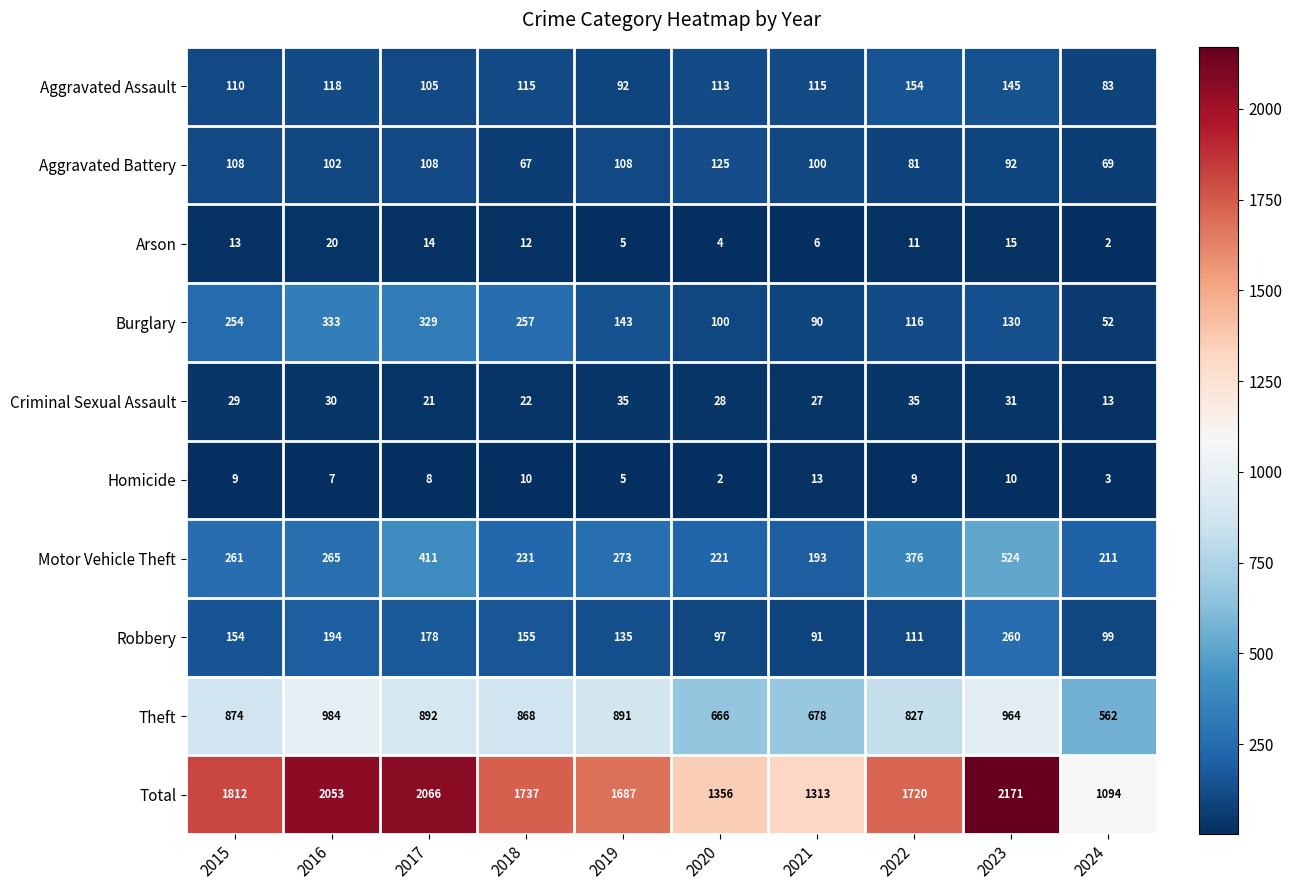

Which series has the largest range (max minus min)?

Total